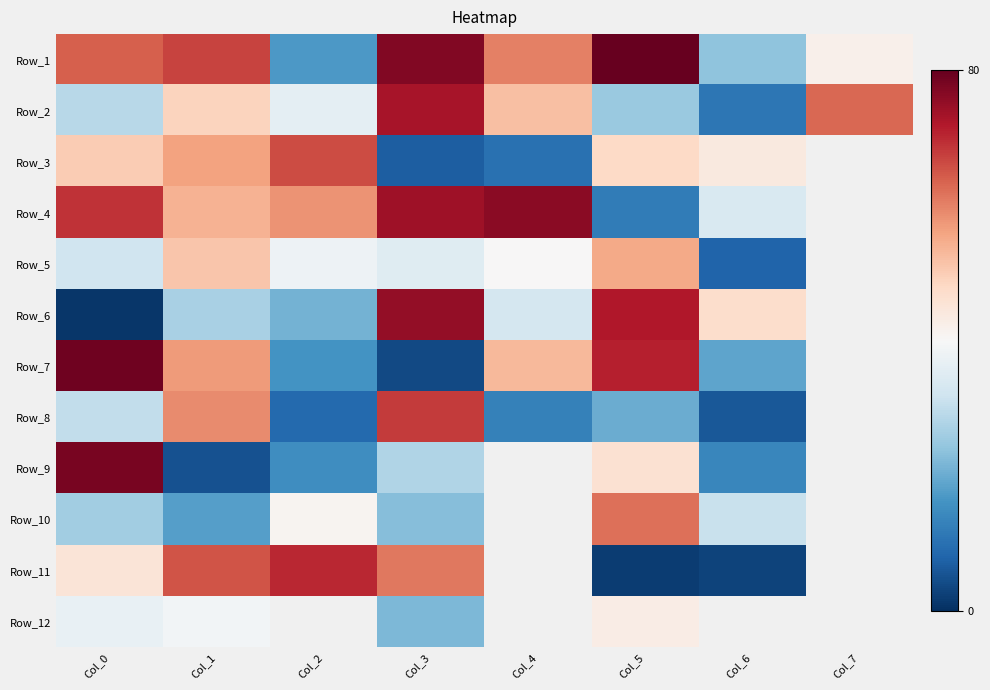

Between Col_0 and Col_5, which is larger?

Col_5